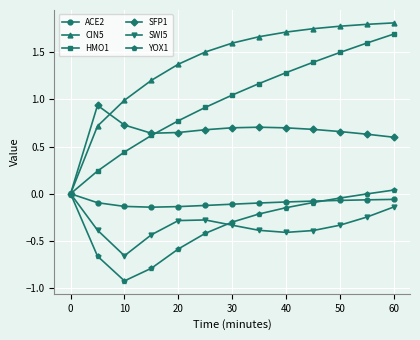

Which series has the largest total across all categories?

CIN5